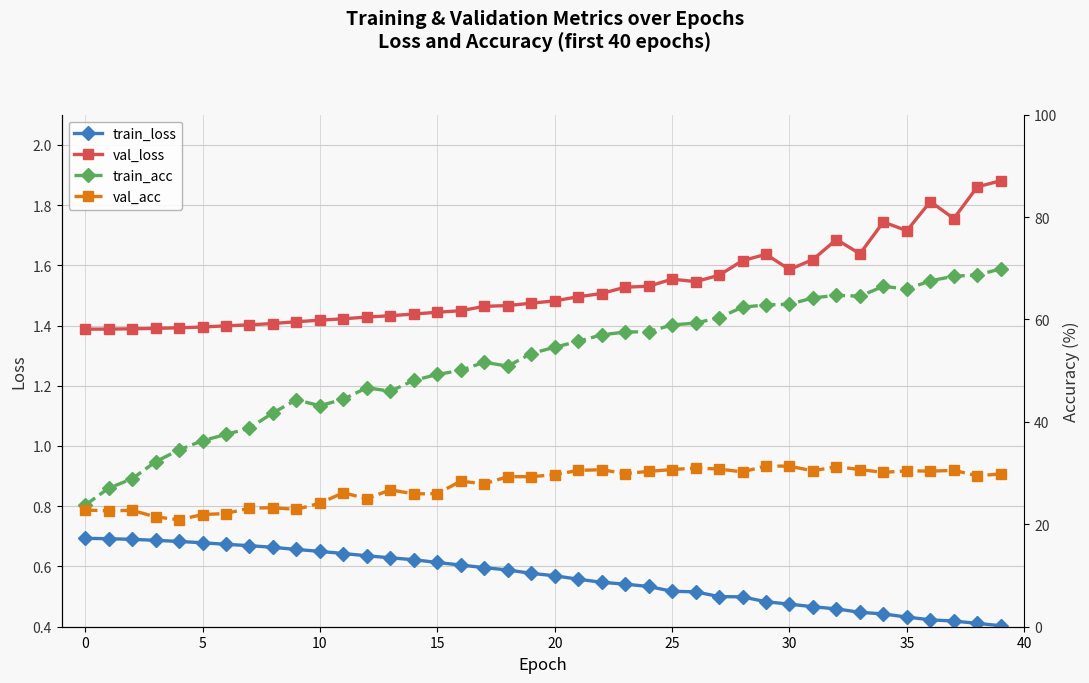

What is the label of the 30th point from the right?

10